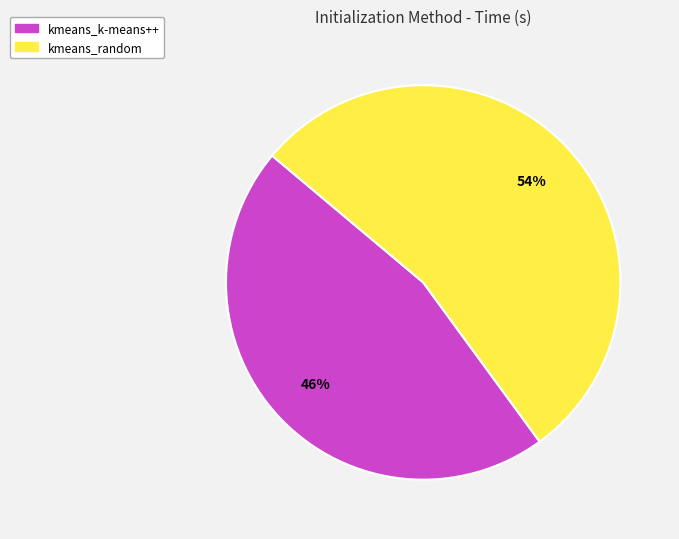

Is there a majority slice in this chart?

Yes